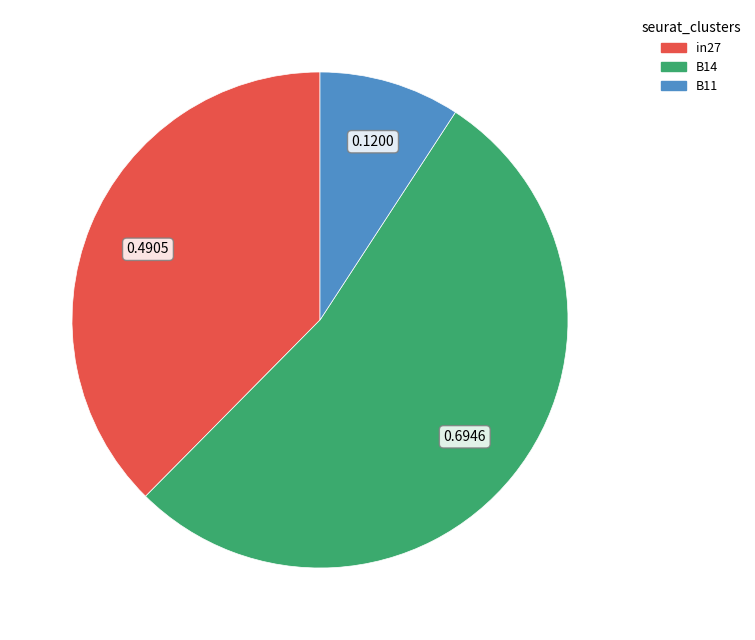

Is the sum of B11 and B14 greater than half?

Yes